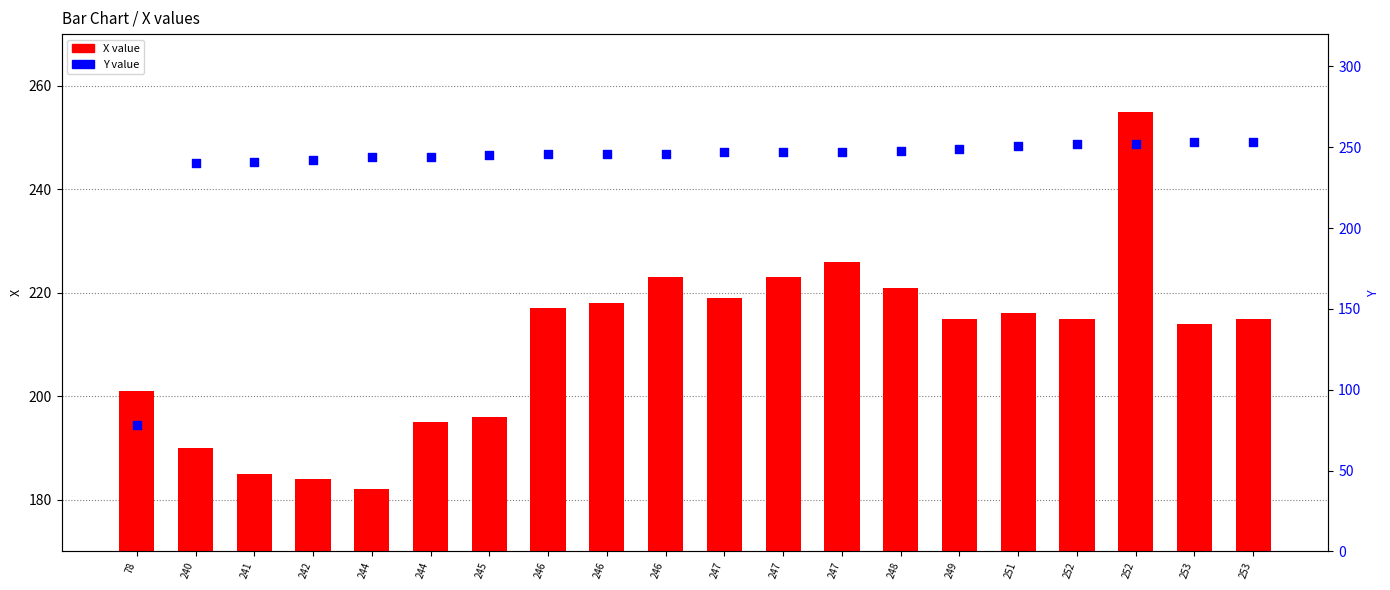

What are all the series names shown in the legend?

X value, Y value